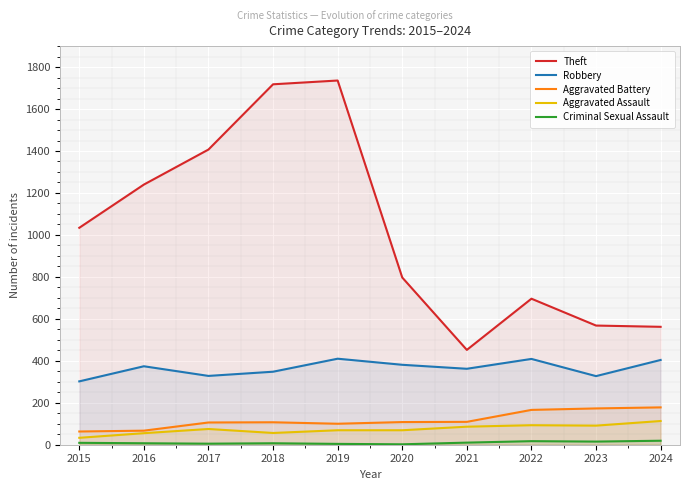

Reading left to right, what are all the values shown in this chart?

Theft: 2015=1034	2016=1240	2017=1407	2018=1718	2019=1736	2020=797	2021=452	2022=696	2023=568	2024=562
Robbery: 2015=302	2016=374	2017=328	2018=348	2019=410	2020=381	2021=362	2022=409	2023=327	2024=404
Aggravated Battery: 2015=63	2016=67	2017=106	2018=107	2019=100	2020=108	2021=109	2022=166	2023=173	2024=178
Aggravated Assault: 2015=33	2016=55	2017=75	2018=56	2019=69	2020=69	2021=86	2022=93	2023=91	2024=113
Criminal Sexual Assault: 2015=9	2016=7	2017=5	2018=7	2019=4	2020=2	2021=10	2022=17	2023=15	2024=19